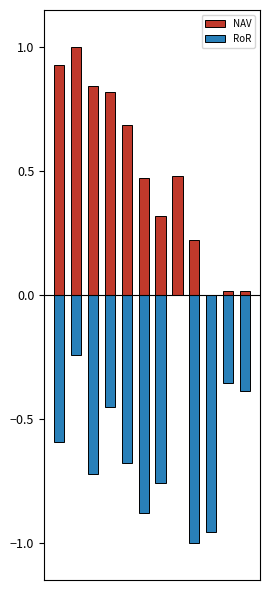

Between 3 and 7, which series saw the biggest shift?

RoR